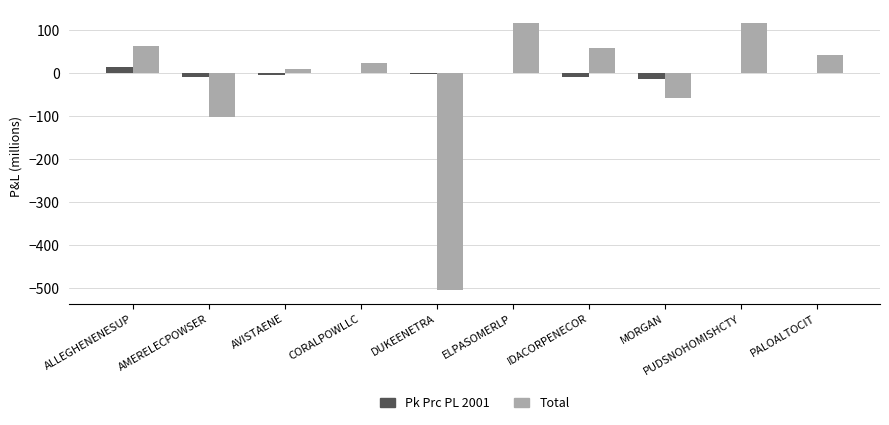

Are the bars horizontal?

No